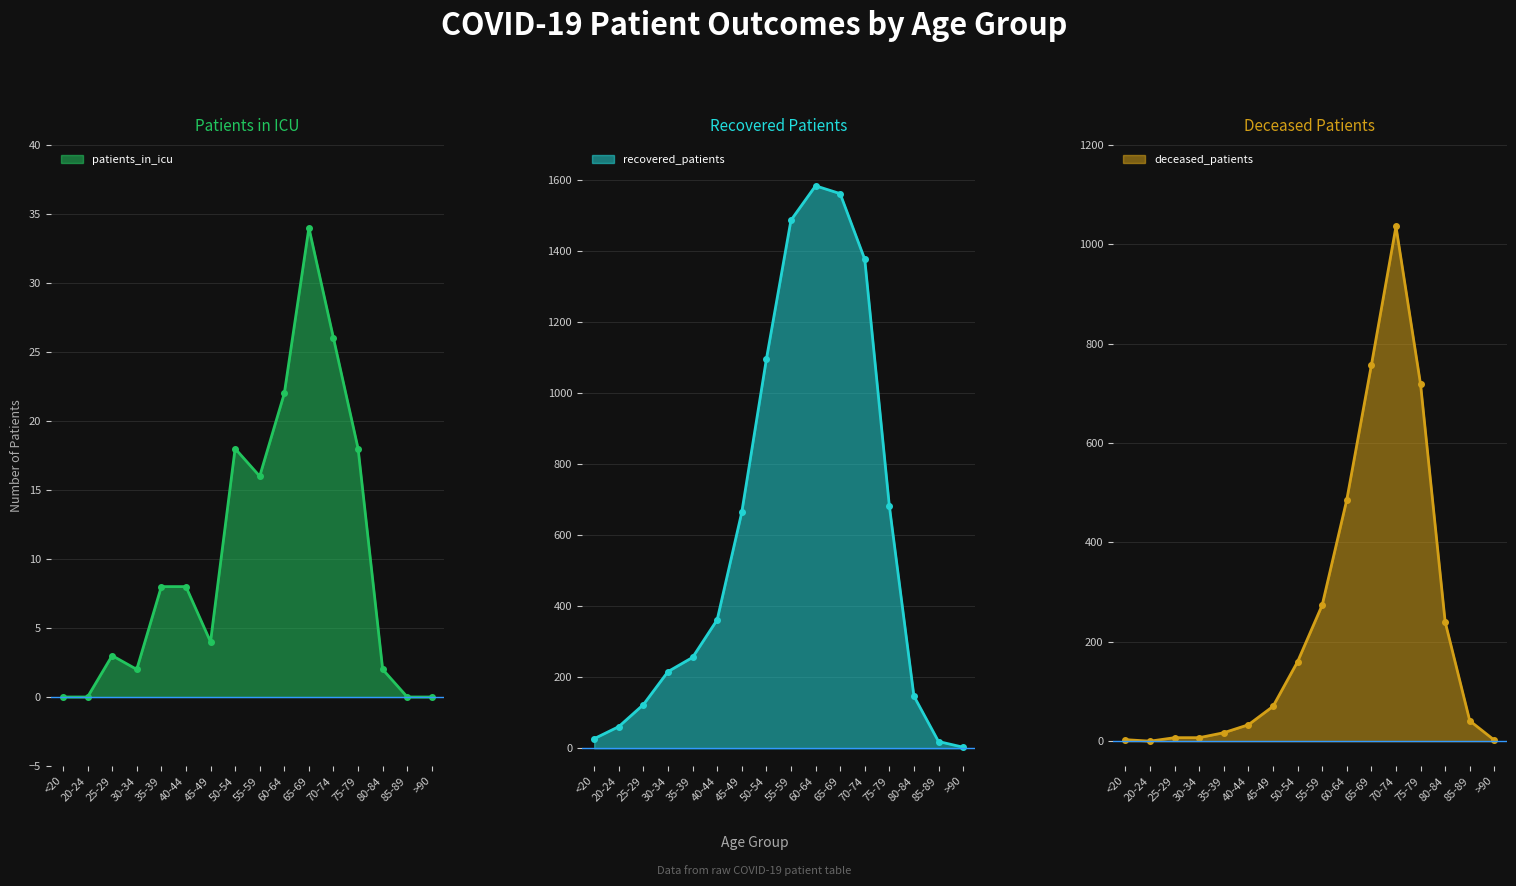

The value of recovered_patients at 85-89 is 10. True or false?

False